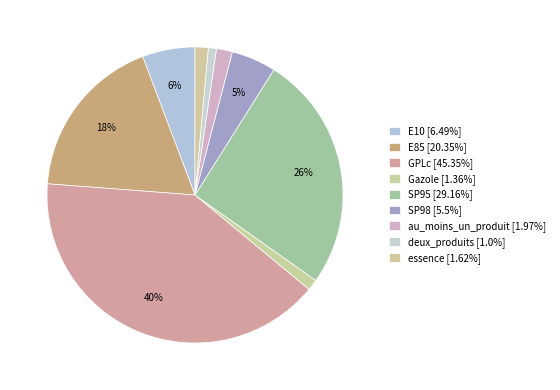

Which slice is the smallest?

deux_produits